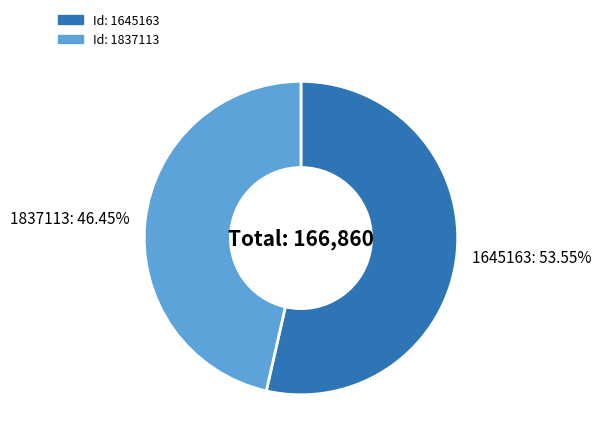

To the nearest percent, what is the difference between the 1645163 and 1837113 slice percentages?

7%